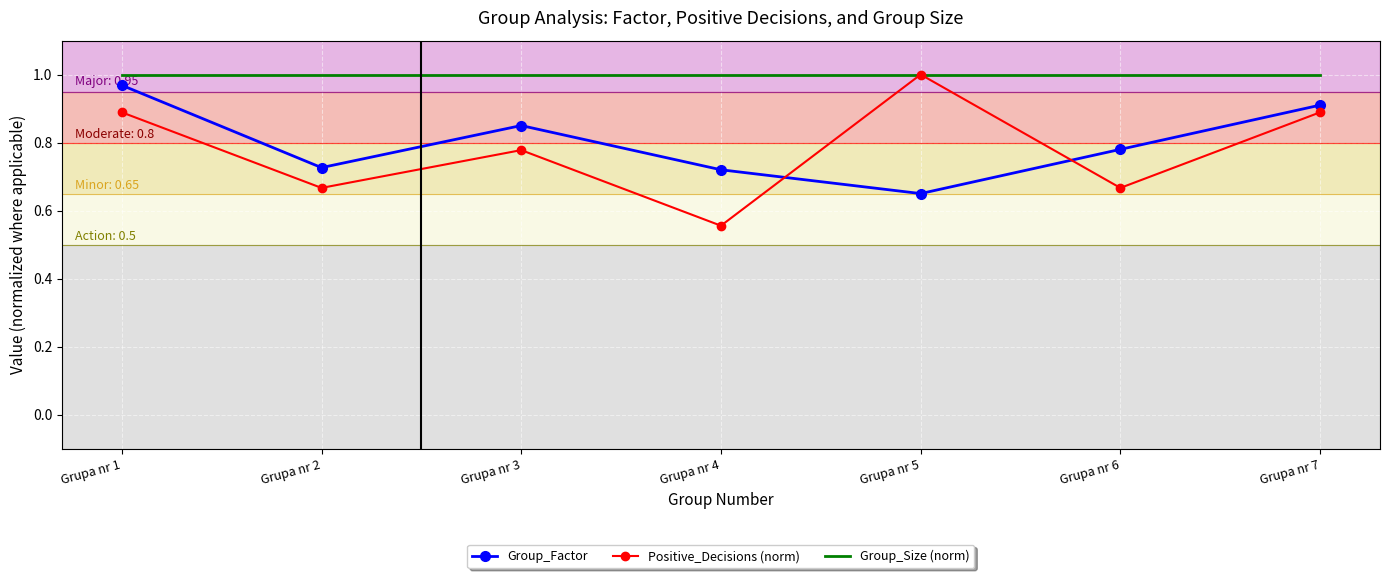

True or false: Positive_Decisions (norm) and Group_Factor intersect in this chart.

True